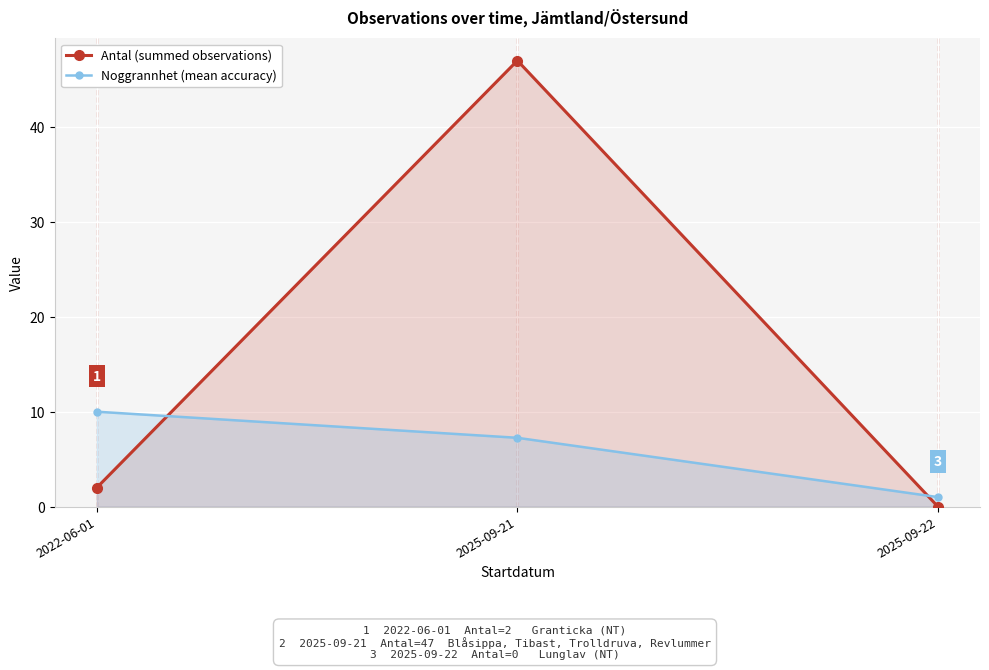

Reading right to left, extract all data points from this chart.

Antal (summed observations): 2025-09-22=0.0	2025-09-21=47.0	2022-06-01=2.0
Noggrannhet (mean accuracy): 2025-09-22=1.0	2025-09-21=7.2	2022-06-01=10.0